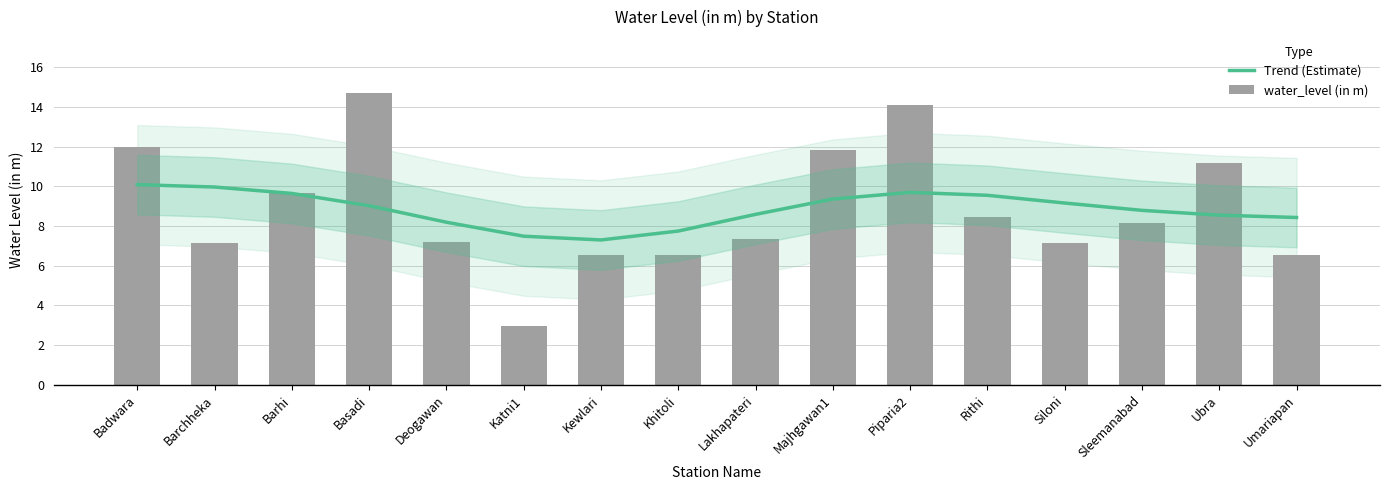

Reading left to right, list all the values displayed in this chart.

Trend (Estimate): Badwara=10.1	Barchheka=10.0	Barhi=9.6	Basadi=9.0	Deogawan=8.2	Katni1=7.5	Kewlari=7.3	Khitoli=7.7	Lakhapateri=8.6	Majhgawan1=9.4	Piparia2=9.7	Rithi=9.5	Siloni=9.2	Sleemanabad=8.8	Ubra=8.5	Umariapan=8.4
water_level (in m): Badwara=12.0	Barchheka=7.2	Barhi=9.7	Basadi=14.7	Deogawan=7.2	Katni1=3.0	Kewlari=6.5	Khitoli=6.5	Lakhapateri=7.4	Majhgawan1=11.8	Piparia2=14.1	Rithi=8.4	Siloni=7.2	Sleemanabad=8.1	Ubra=11.2	Umariapan=6.5